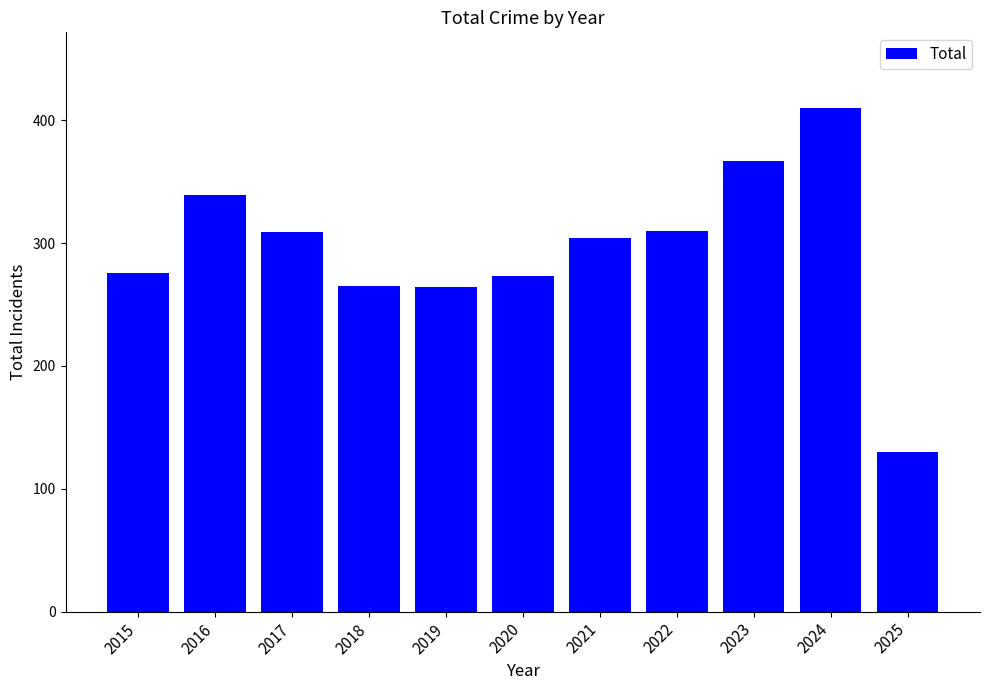

What is the value of the 7th bar from the left?

304